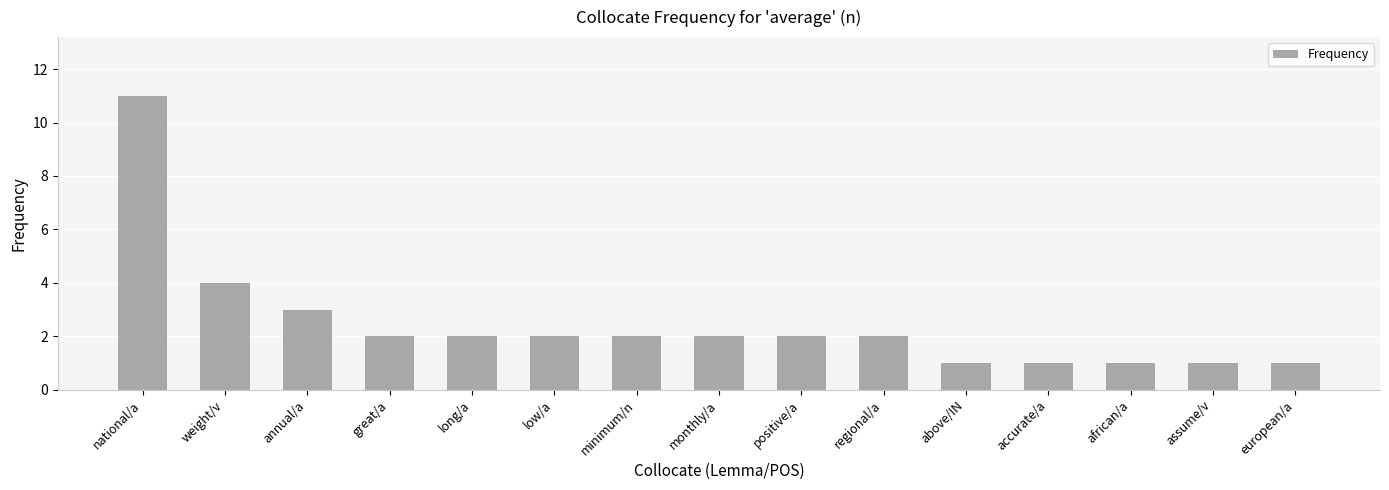

Reading left to right, extract all data points from this chart.

11	4	3	2	2	2	2	2	2	2	1	1	1	1	1